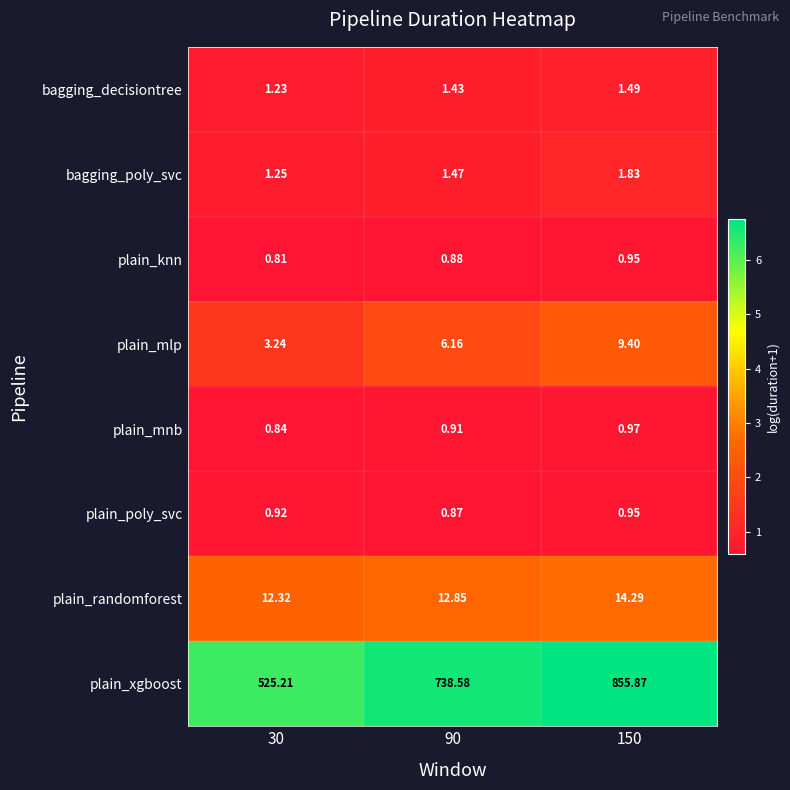

Count the number of data series in this chart.

8